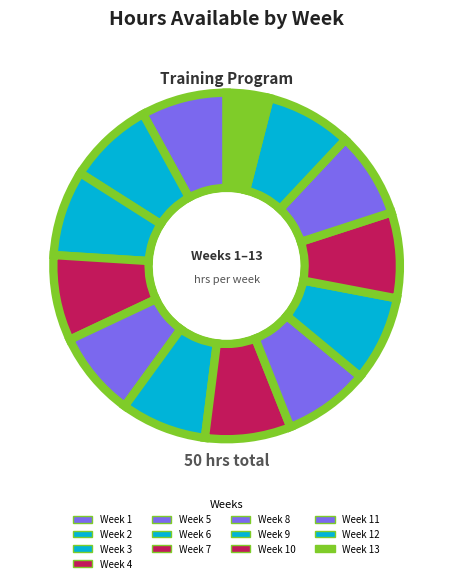

Count the number of slices in the pie.

13